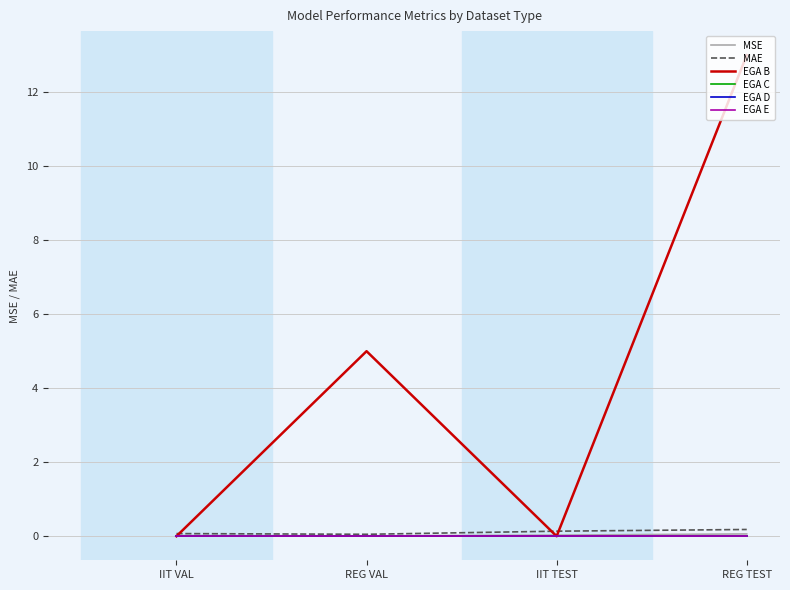

What position from the left is IIT VAL?

1